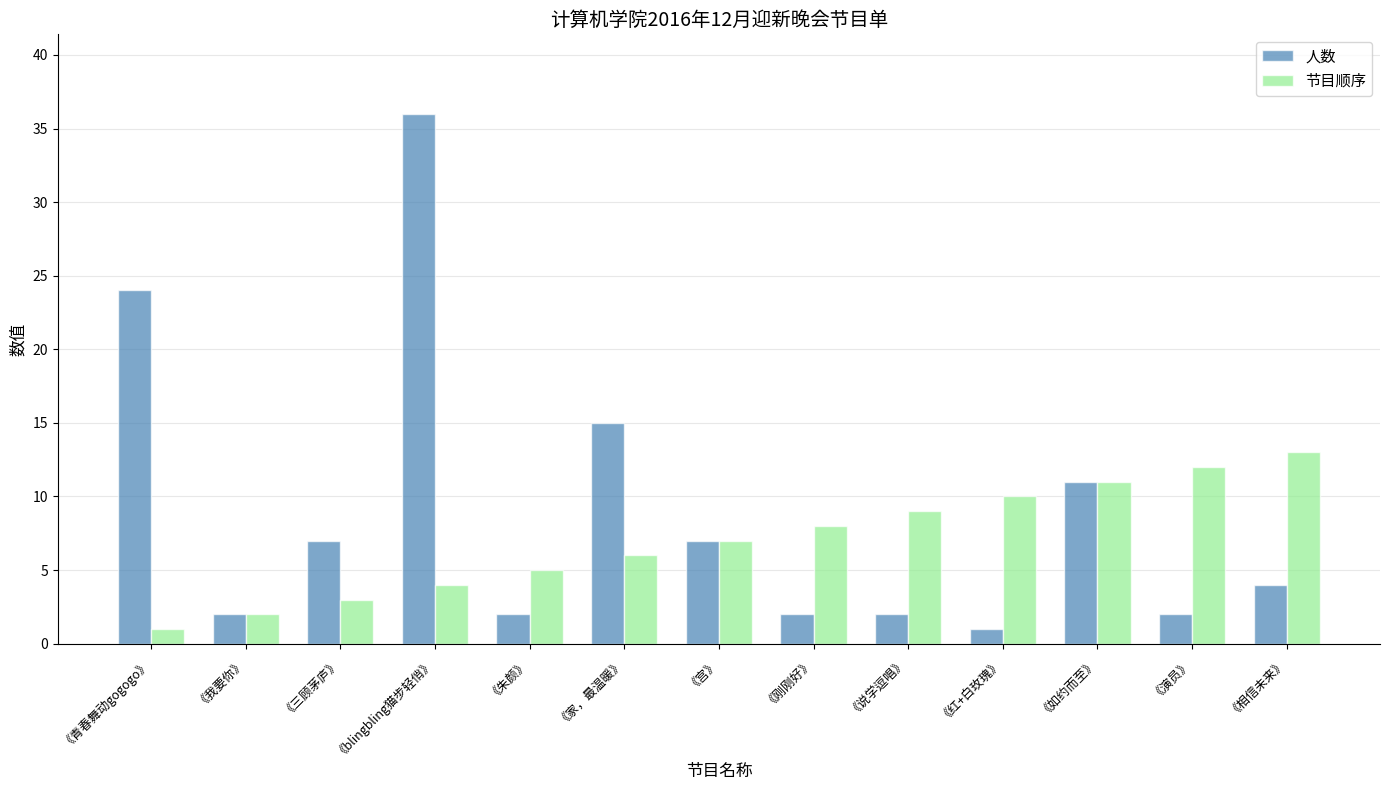

What is the value of the 节目顺序 bar at the 13th from the left?

13